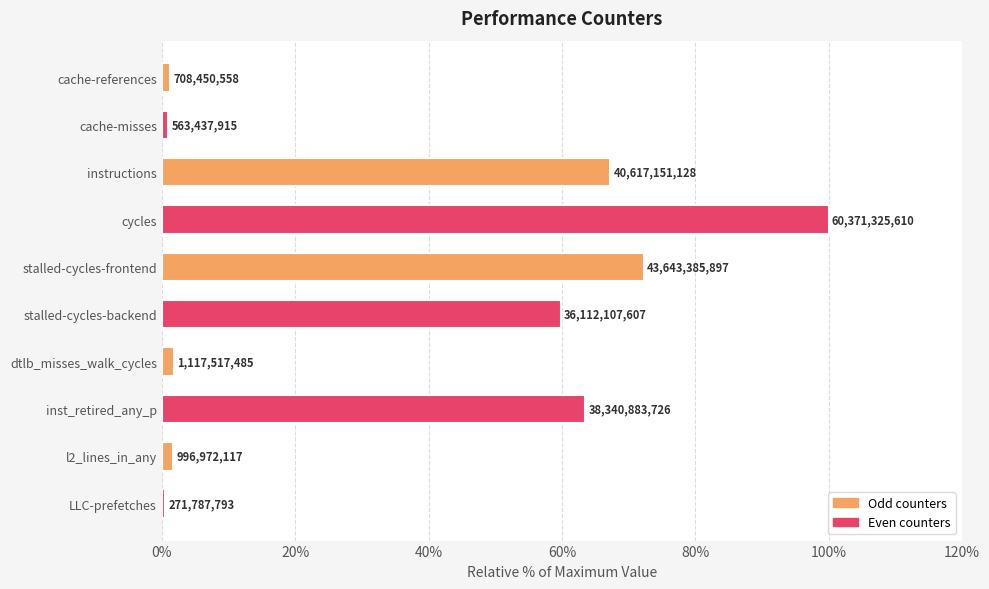

What is the label of the 10th bar from the right?

cache-references